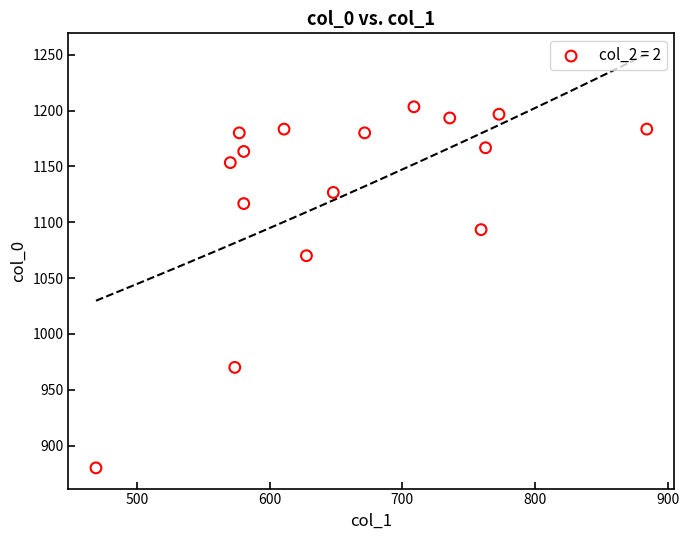

What Y value in the scatter plot is closest to 1041?

1070.0